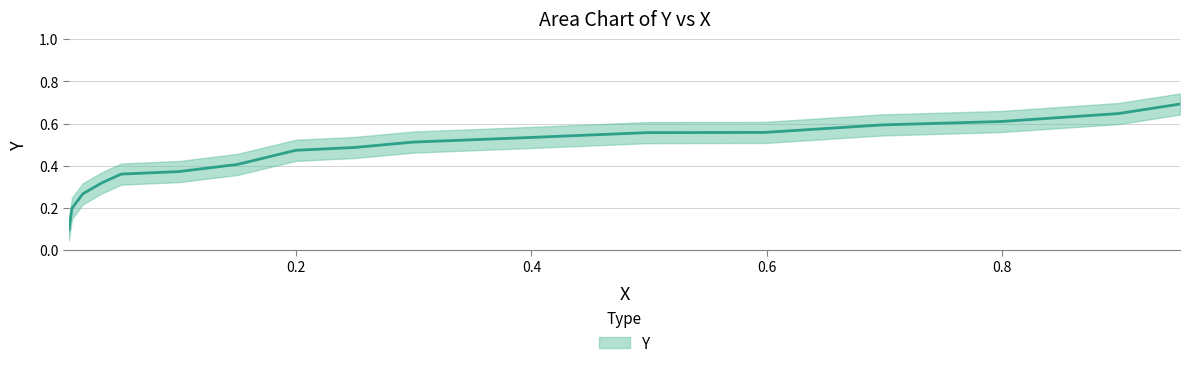

The chart shows a value of 0.3 at 15. True or false?

False